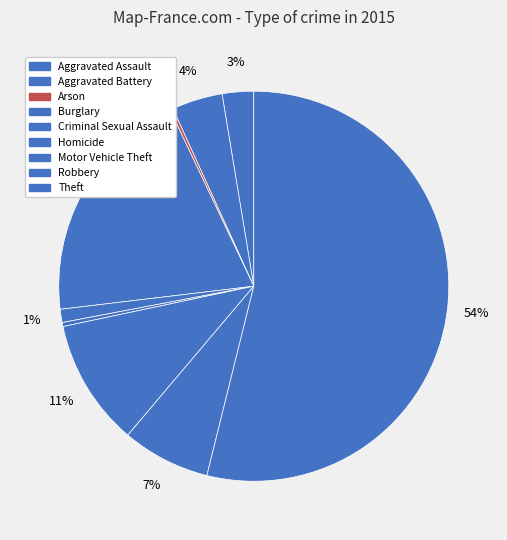

Count the number of slices in the pie.

9